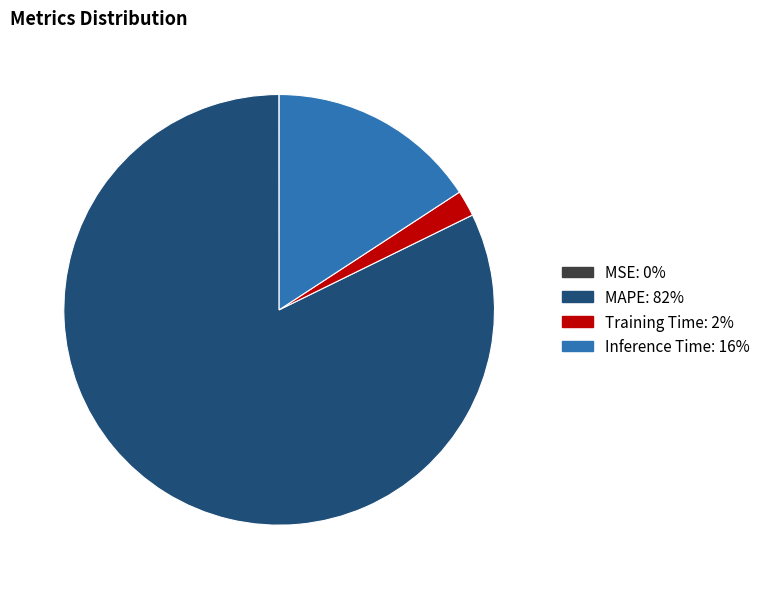

Is it true that Training Time is 2% of the pie?

True